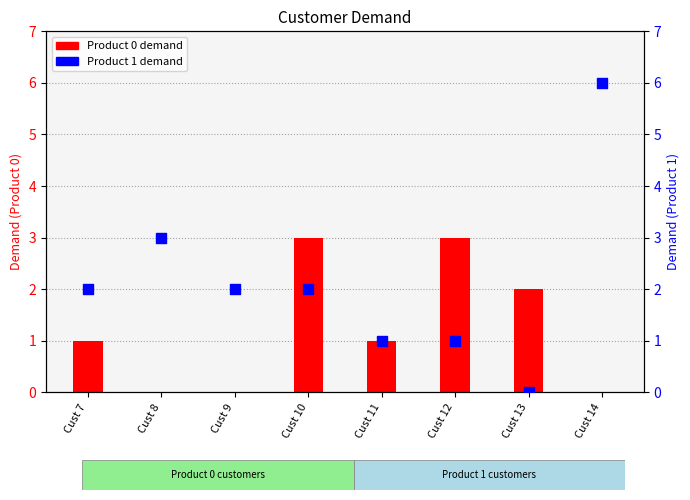

Which series contains the lowest Y value?

Product 0 demand